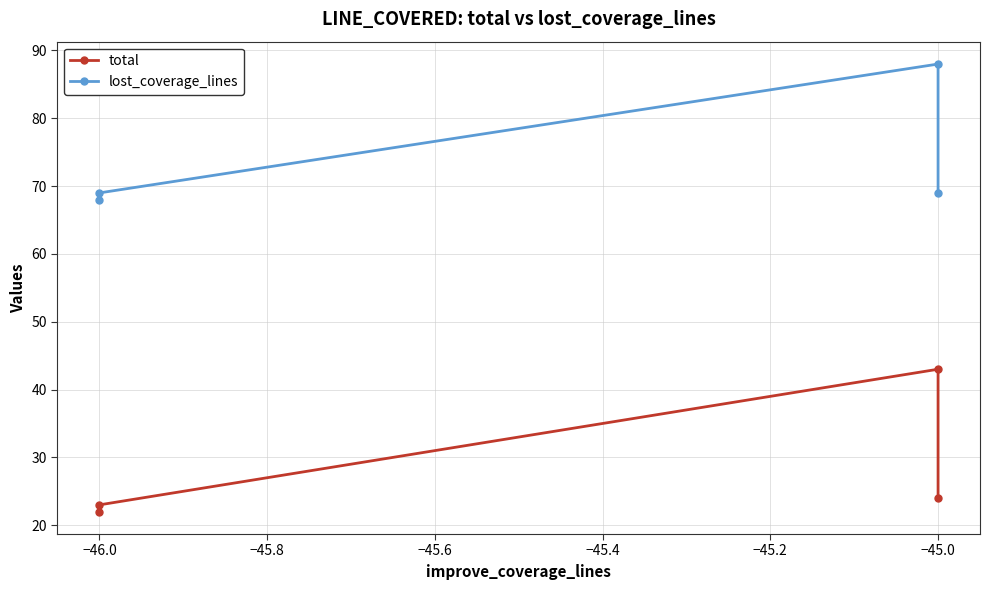

Between −45.8 and −45.6, which series saw the biggest shift?

total